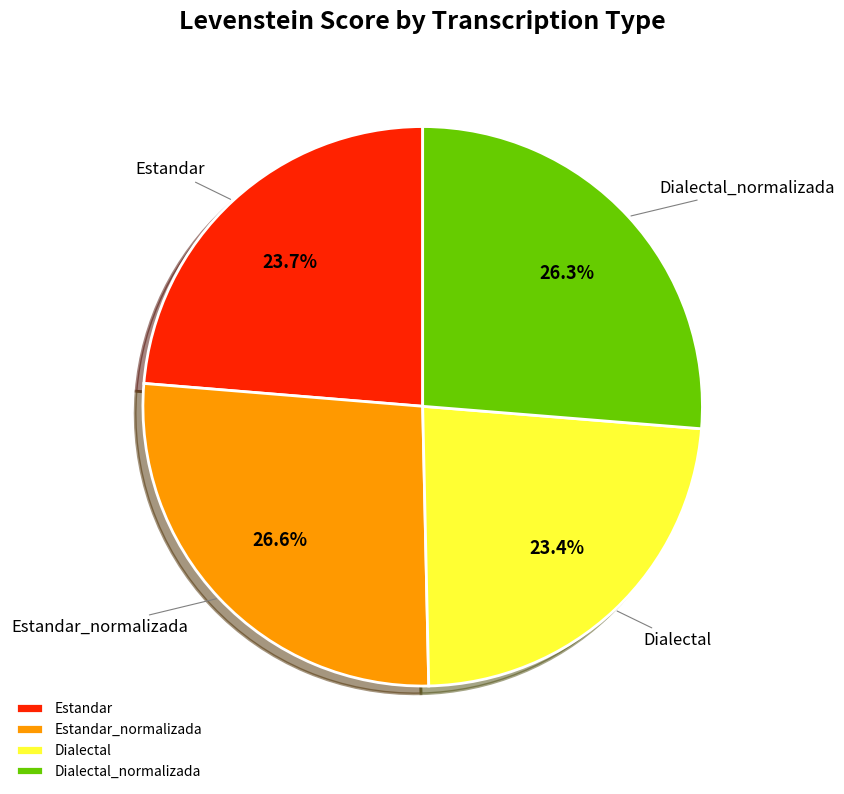

How many slices are in this pie chart?

4